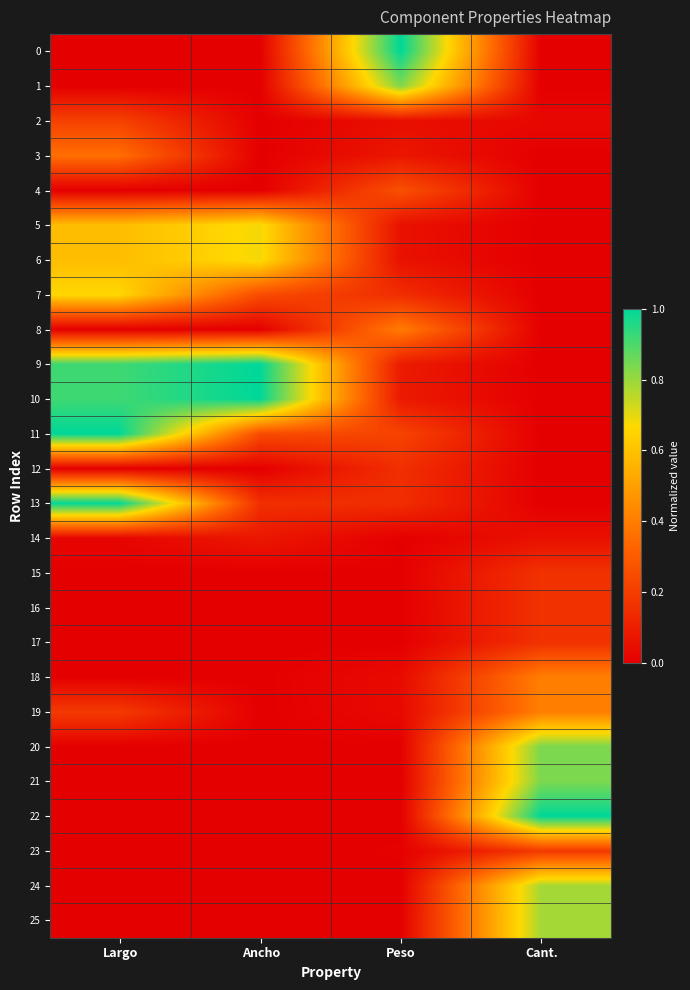

Which label corresponds to the smallest value in the chart?

Largo